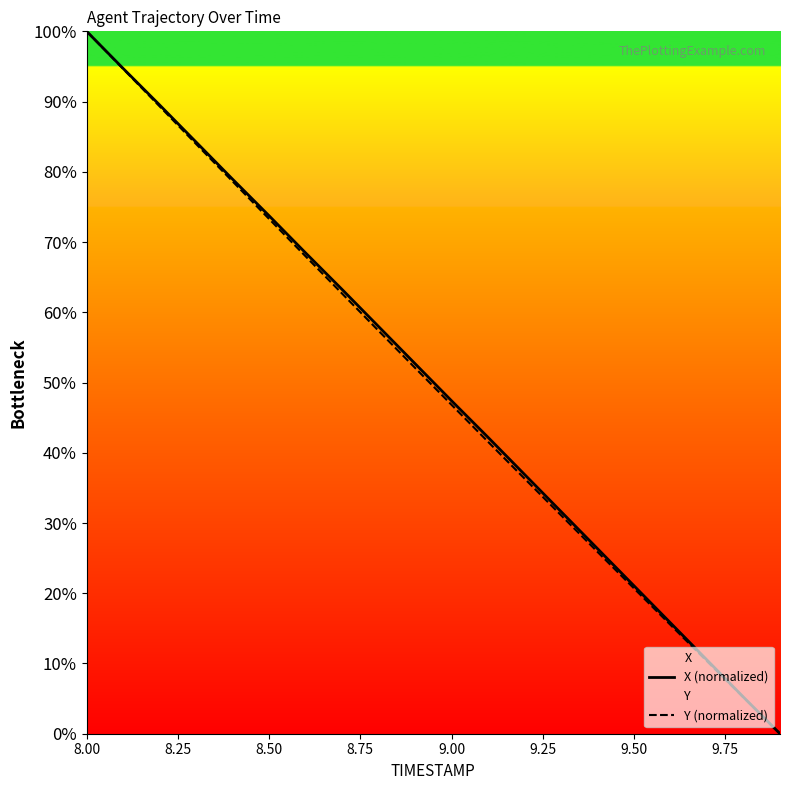

What are all the series names shown in the legend?

X (normalized), Y (normalized)